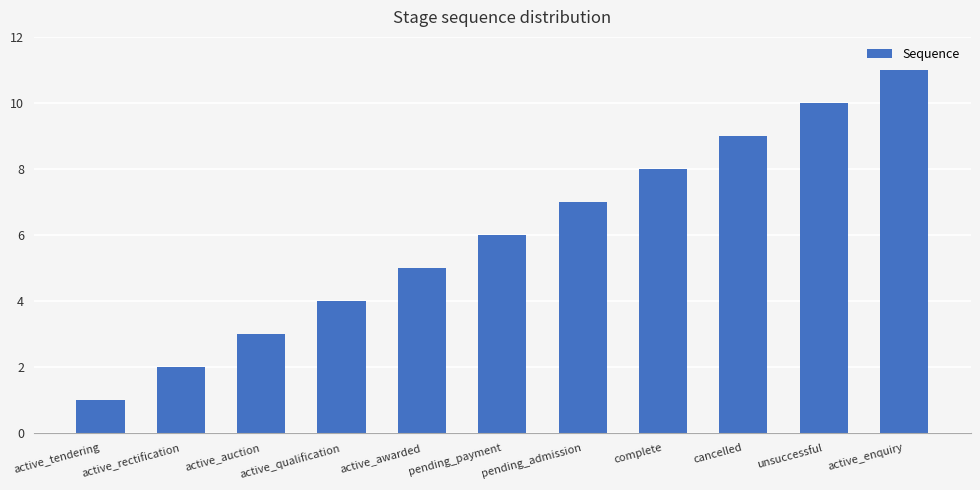

The value at active_qualification is 4. True or false?

True